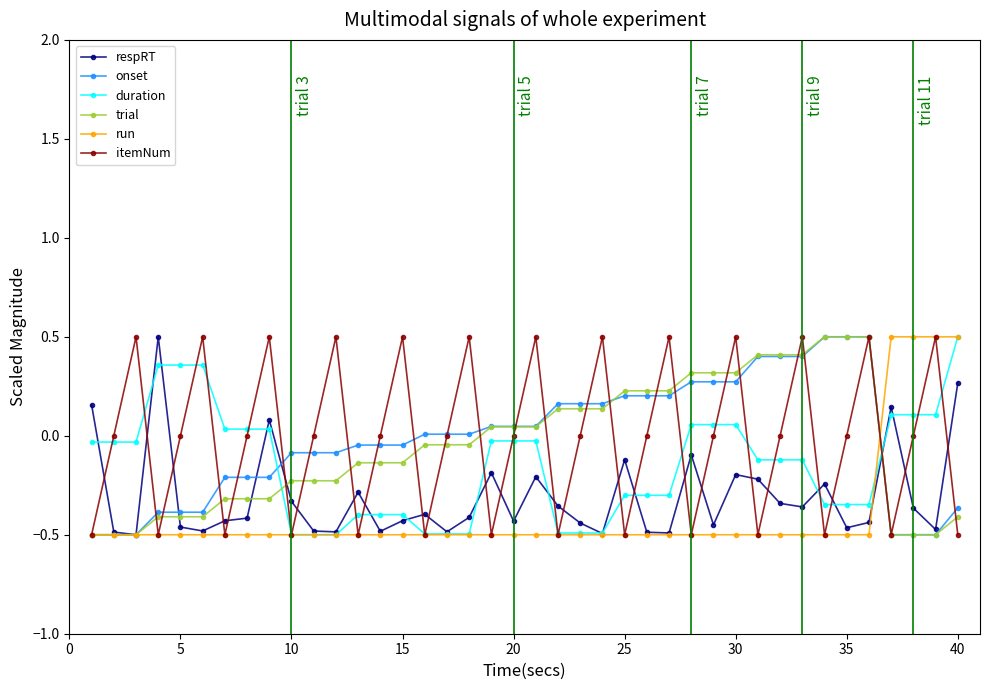

After their last crossing, which series has the higher values: duration or trial?

duration